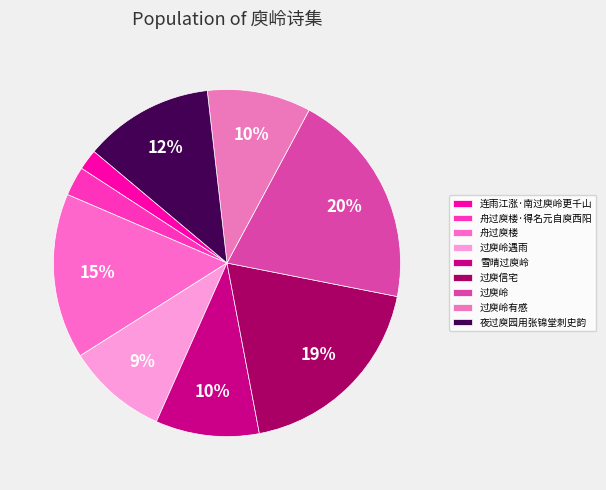

Which slice is the smallest?

连雨江涨·南过庾岭更千山